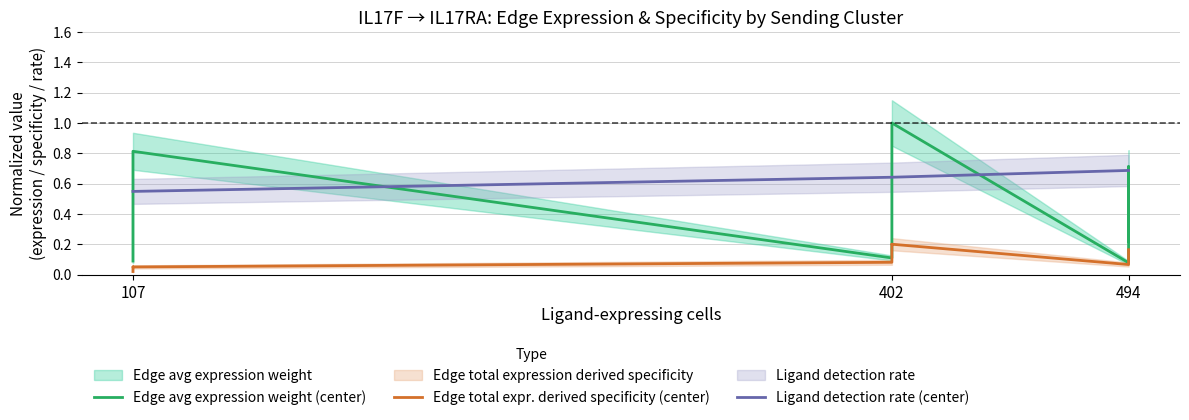

What is the label of the 1st point from the left?

107